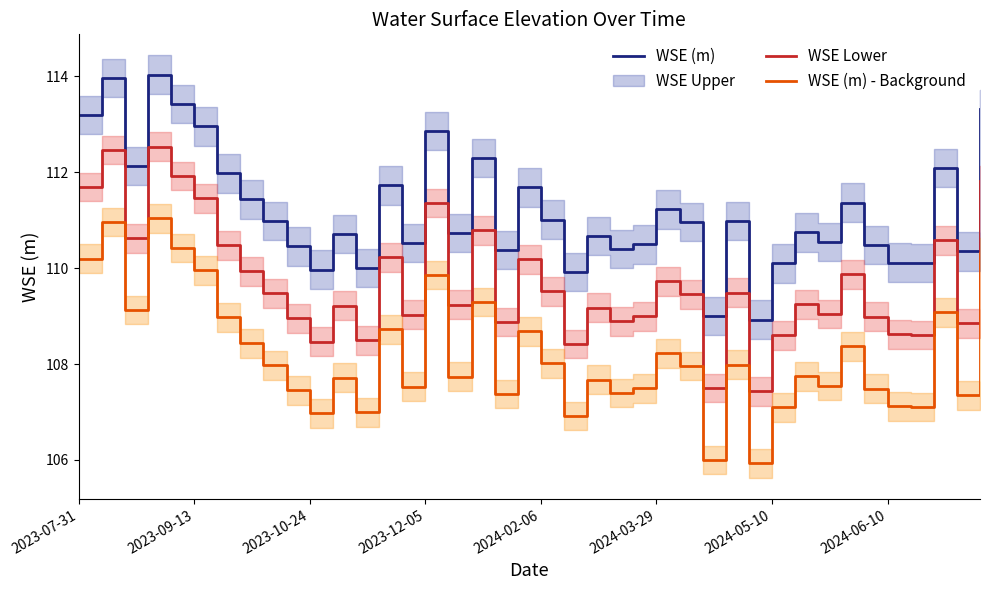

Which series has the largest total across all categories?

WSE (m)